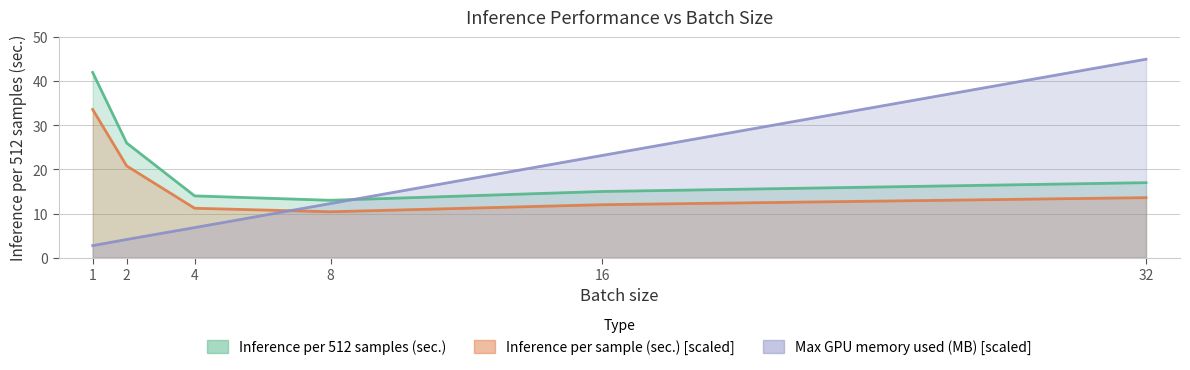

At which category is the sum across all series the highest?

1